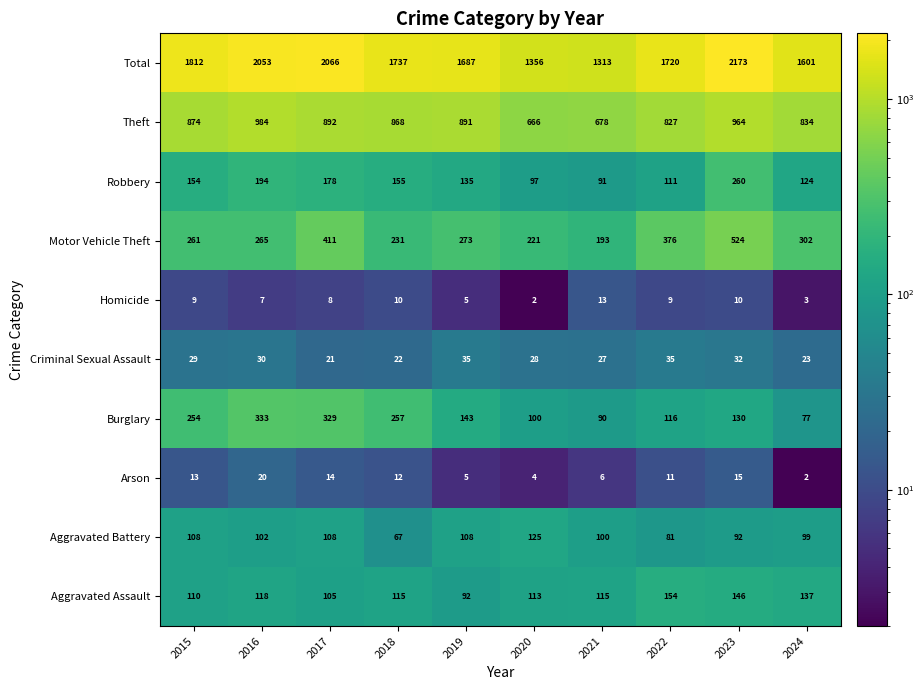

How many distinct data groups are displayed?

10